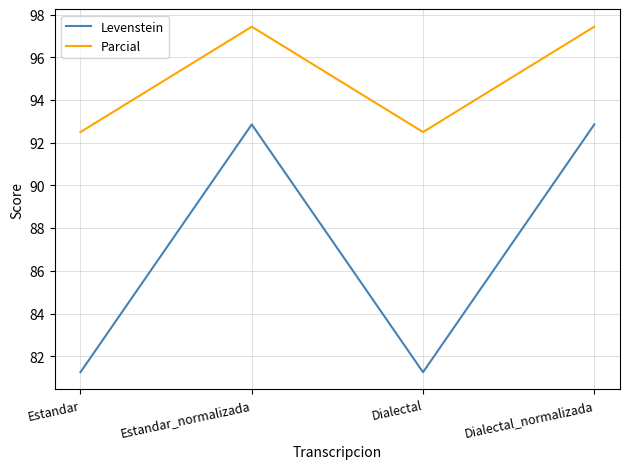

At how many categories does at least one series exceed 89?

4